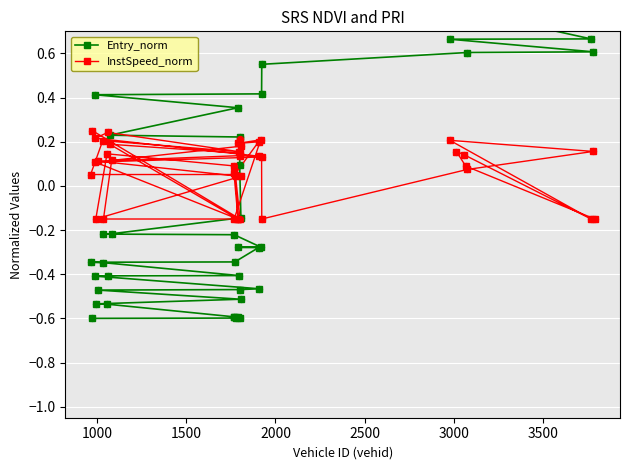

Which series has the widest spread of Y values?

Entry_norm